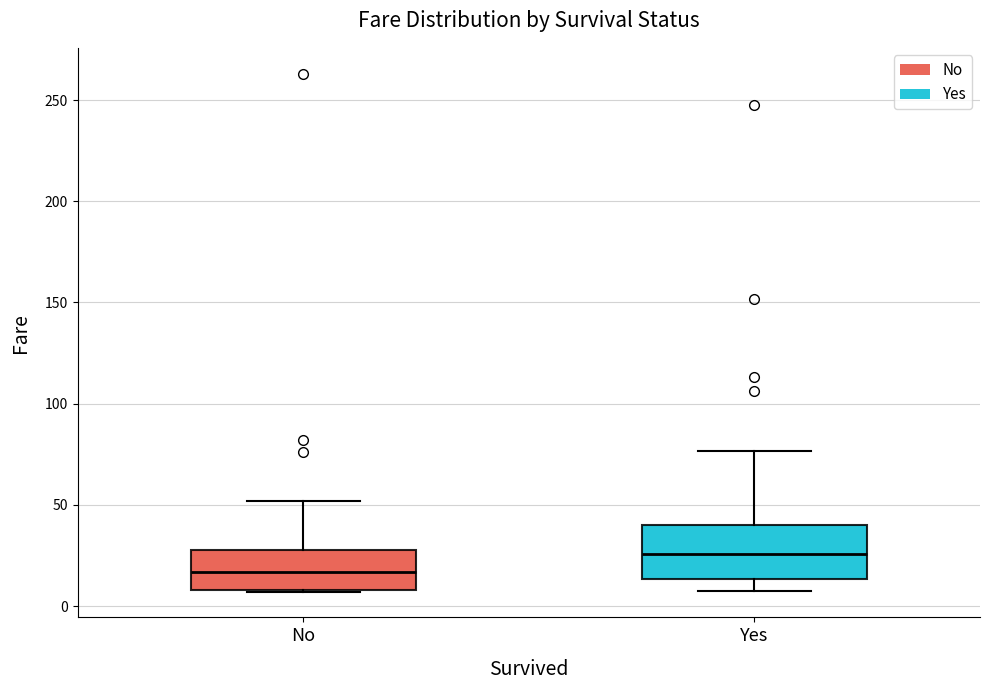

Which box's median line is the lowest?

No